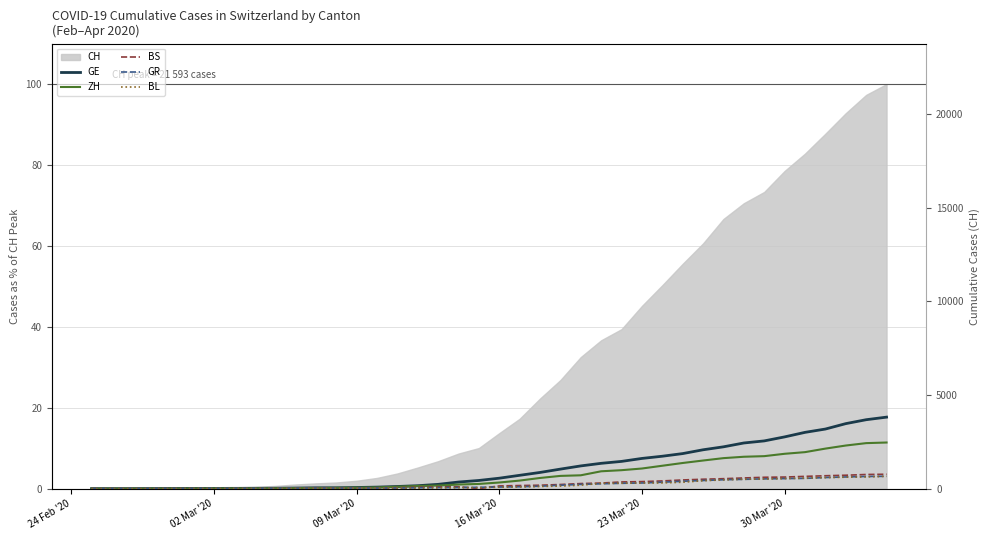

How many data points in BL are above 0?

37